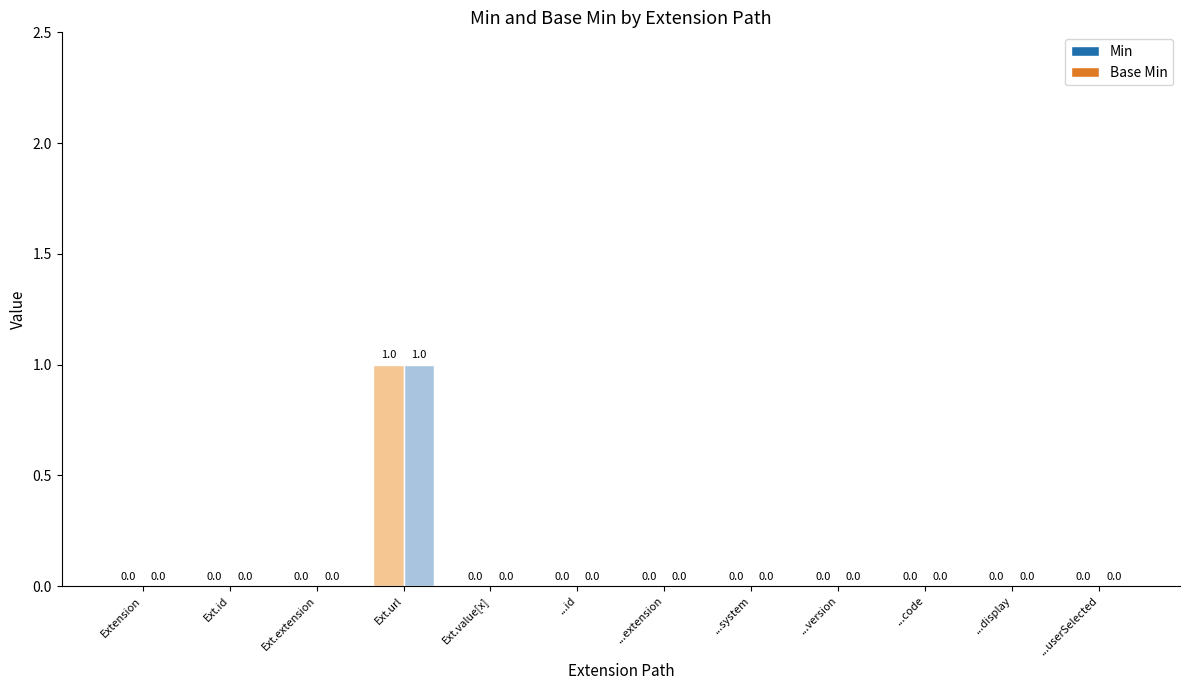

True or false: Base Min has a value of 0 at ...extension.

True